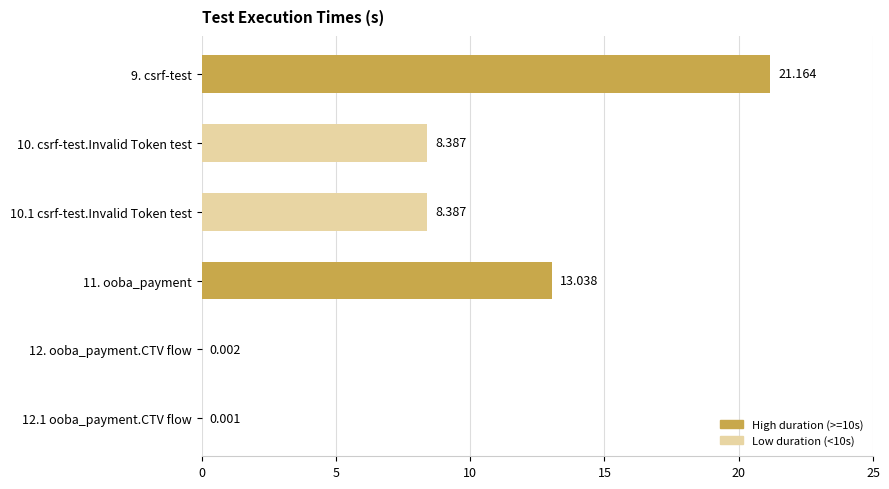

What is the difference between the maximum and minimum values?

21.2